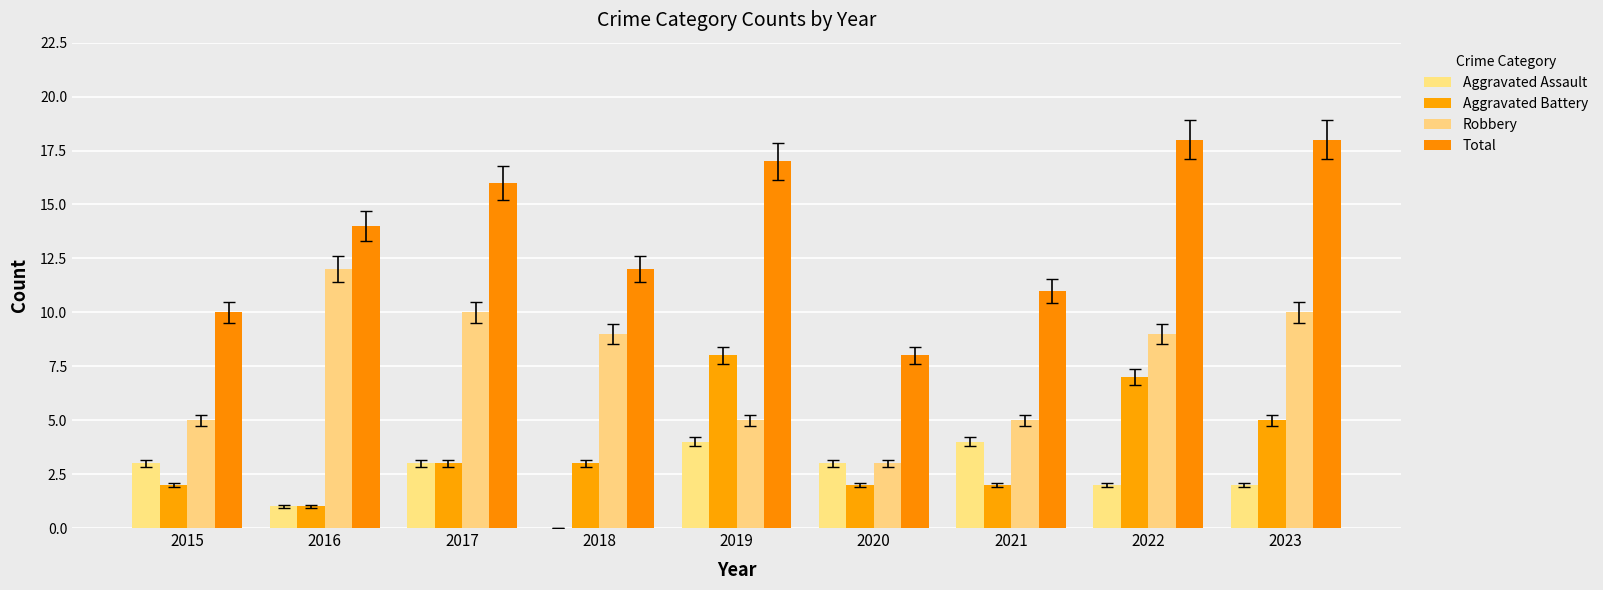

What is the maximum value shown in the chart?

18